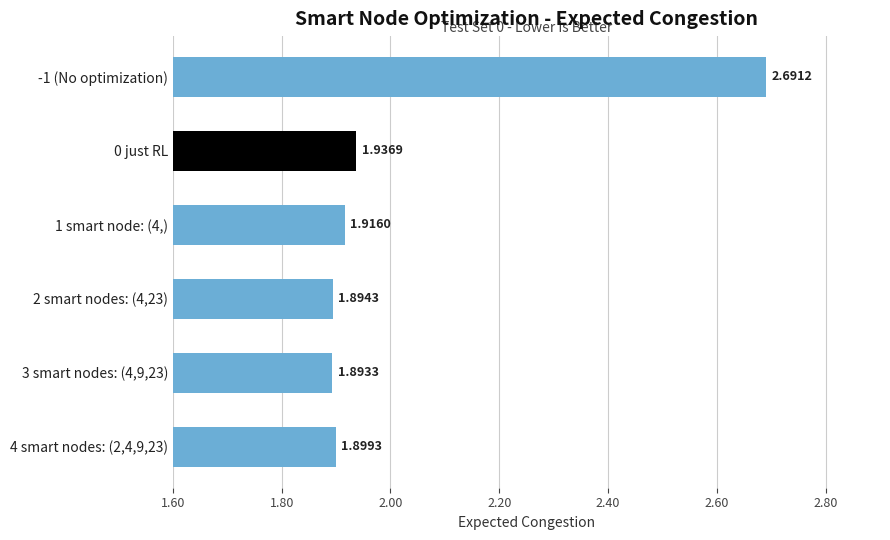

Which label corresponds to the smallest value in the chart?

3 smart nodes: (4,9,23)